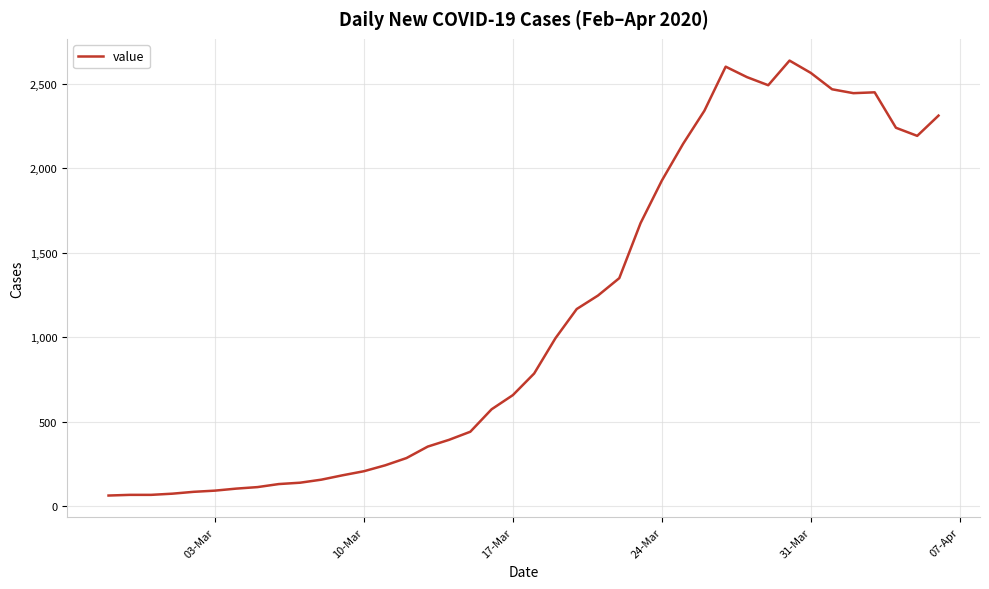

What is the difference between the maximum and minimum values?

2577